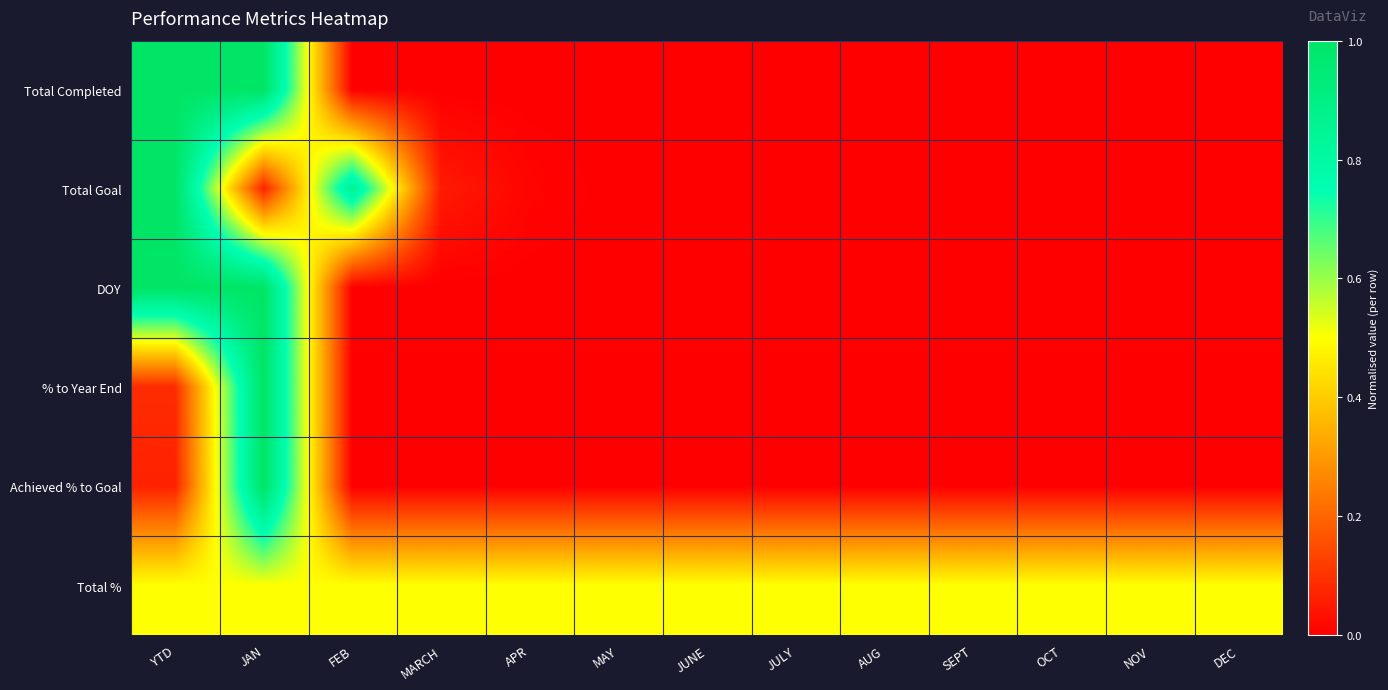

List the series in order of their peak value, lowest first.

Total %, Total Completed, Total Goal, DOY, % to Year End, Achieved % to Goal